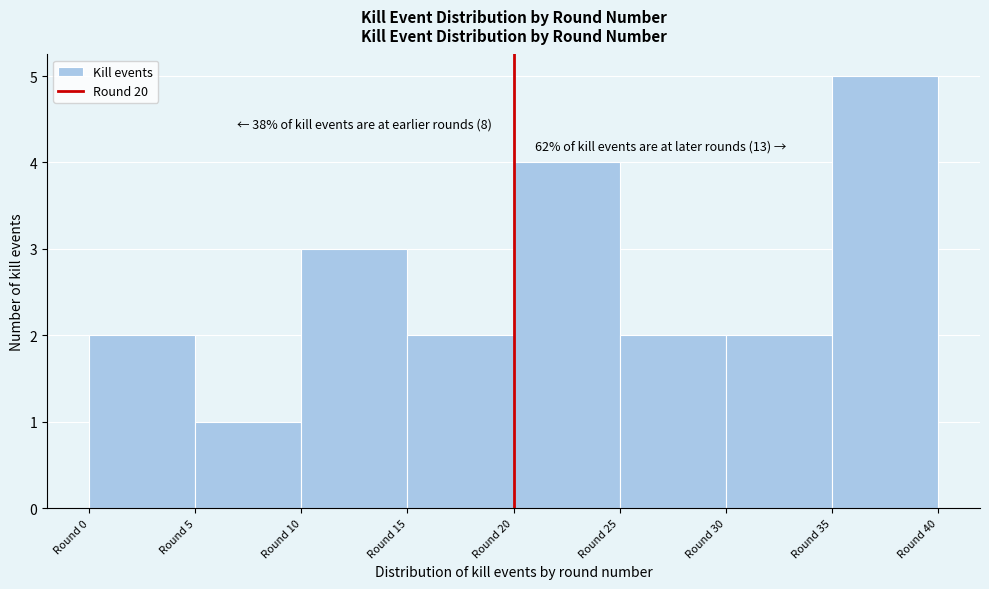

Which range on the x-axis has the tallest bar?

35 to 40